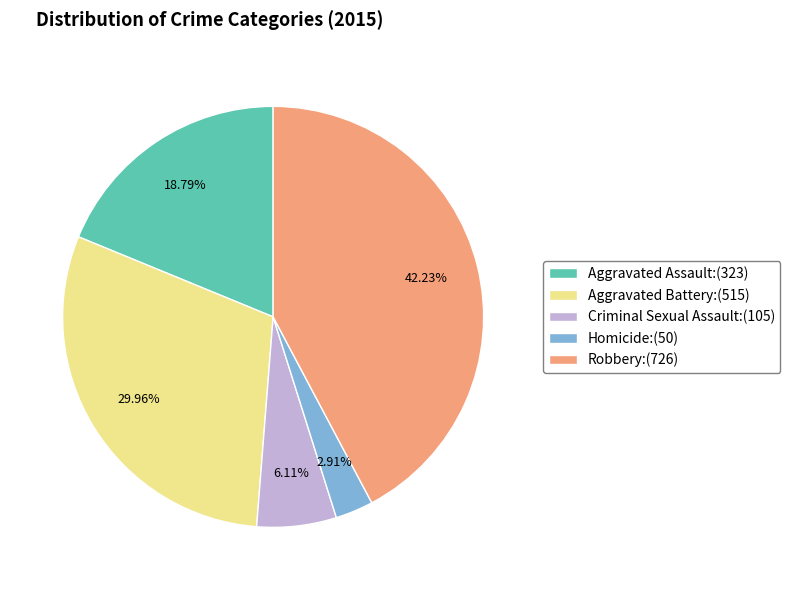

Approximately how many times larger is the value at Criminal Sexual Assault:(105) compared to Homicide:(50)?

2.1